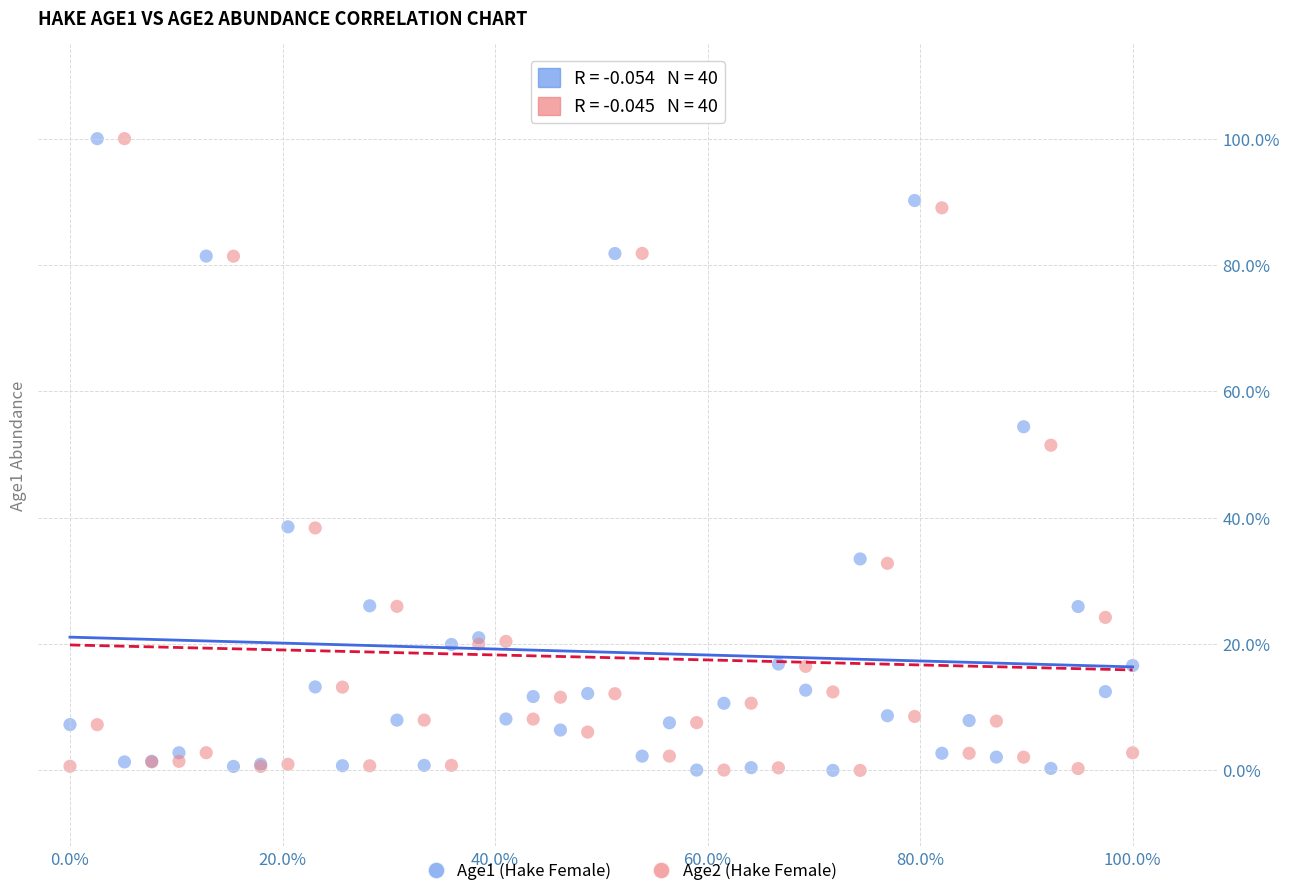

What are all the series names shown in the legend?

Age1 (Hake Female), Age2 (Hake Female)